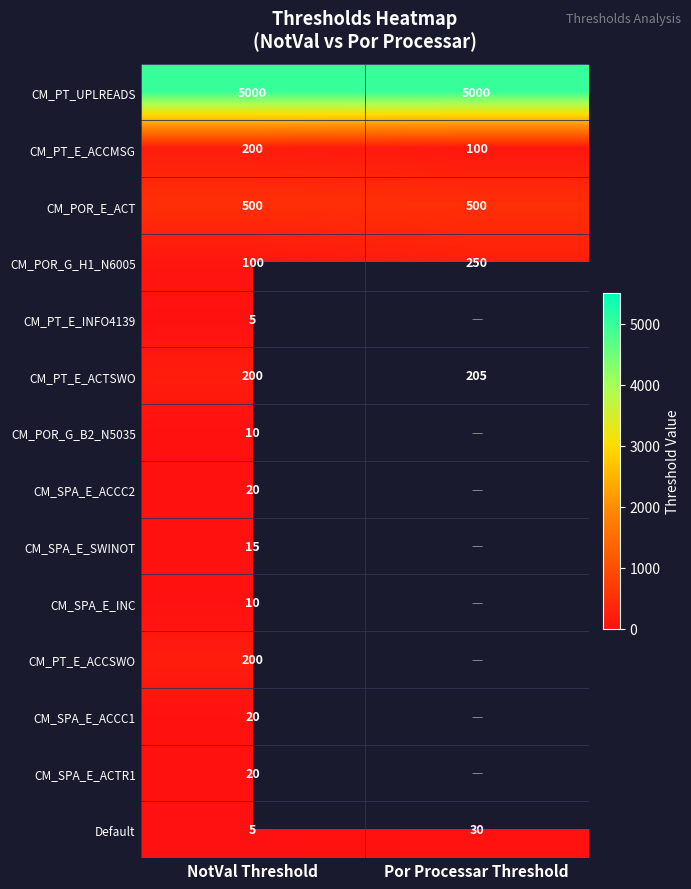

At how many categories does at least one series exceed 4098?

2